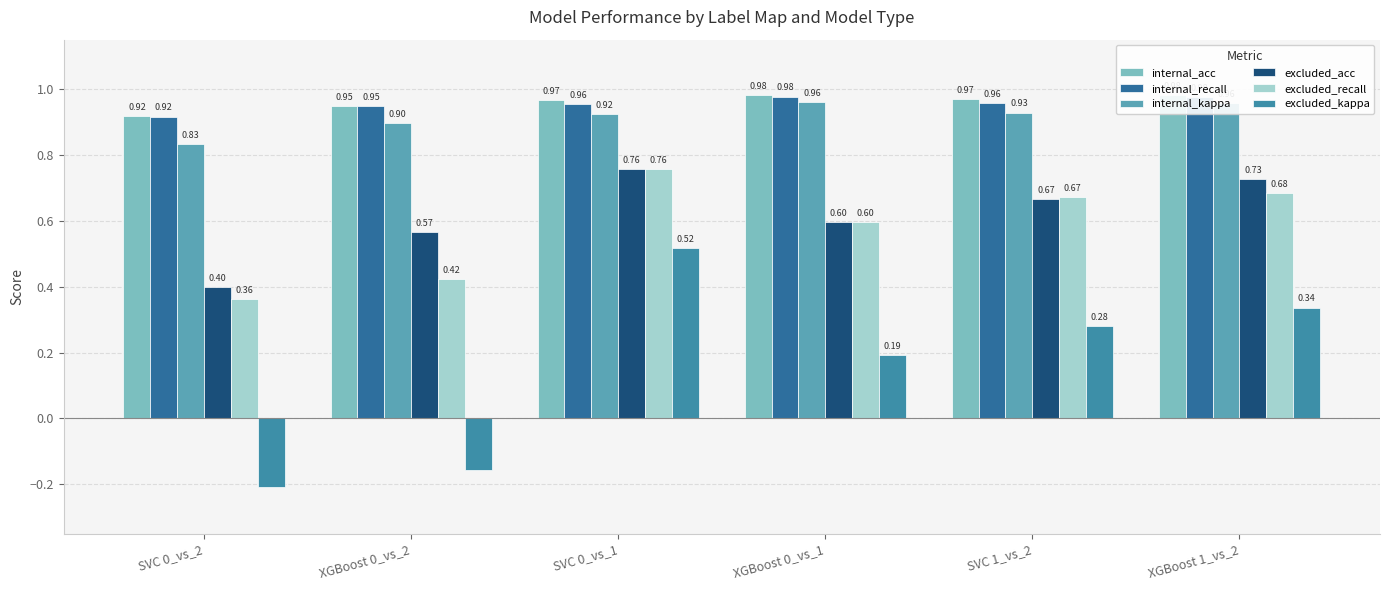

Is it true that excluded_acc equals 0.6 at XGBoost 0_vs_2?

True